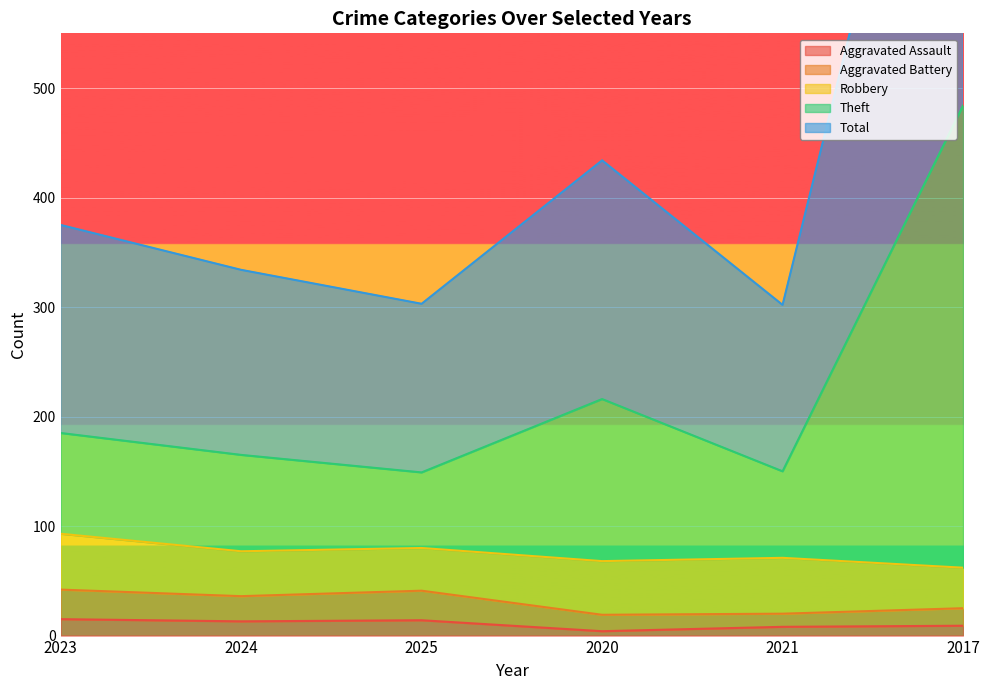

The value of Aggravated Battery at 2021 is 20. True or false?

True